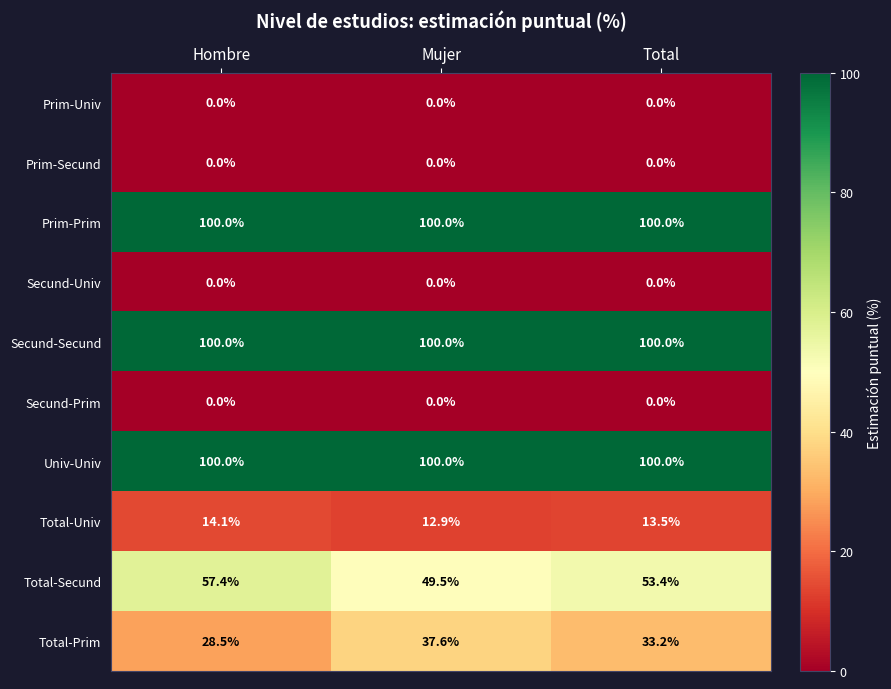

What is the approximate value of Univ-Univ at Total?

100.0